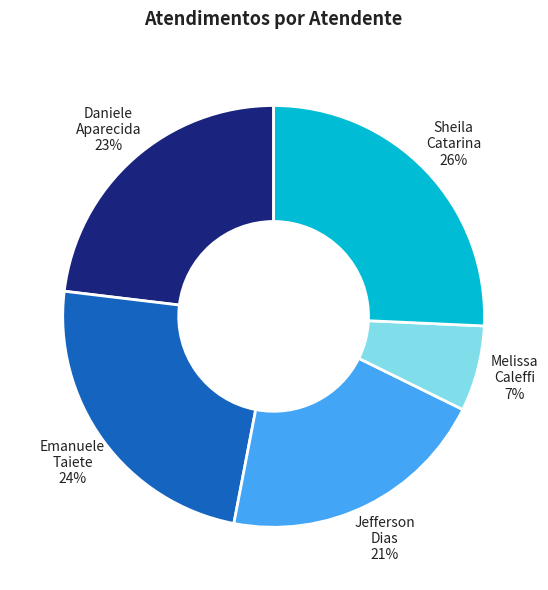

To the nearest percent, what portion does Melissa Caleffi 7% represent?

7%